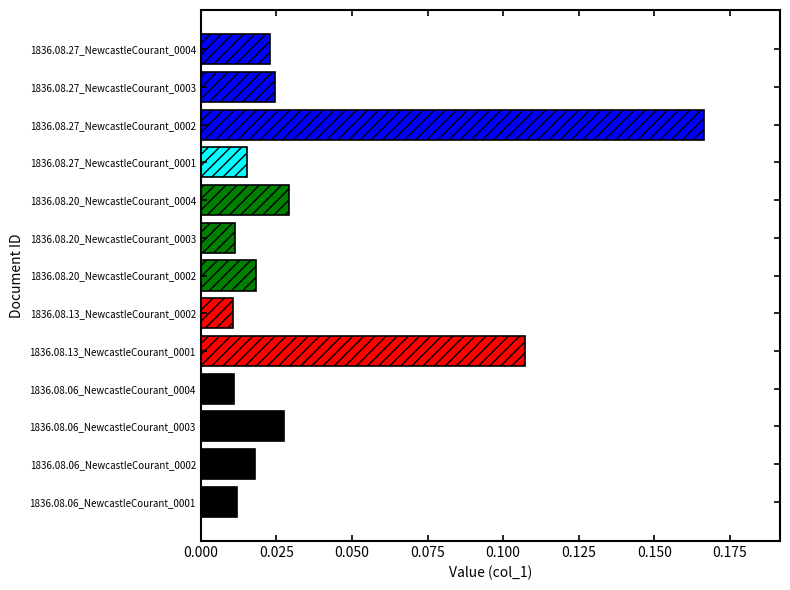

Which has a higher value, 1836.08.06_NewcastleCourant_0002 or 1836.08.20_NewcastleCourant_0003?

1836.08.06_NewcastleCourant_0002